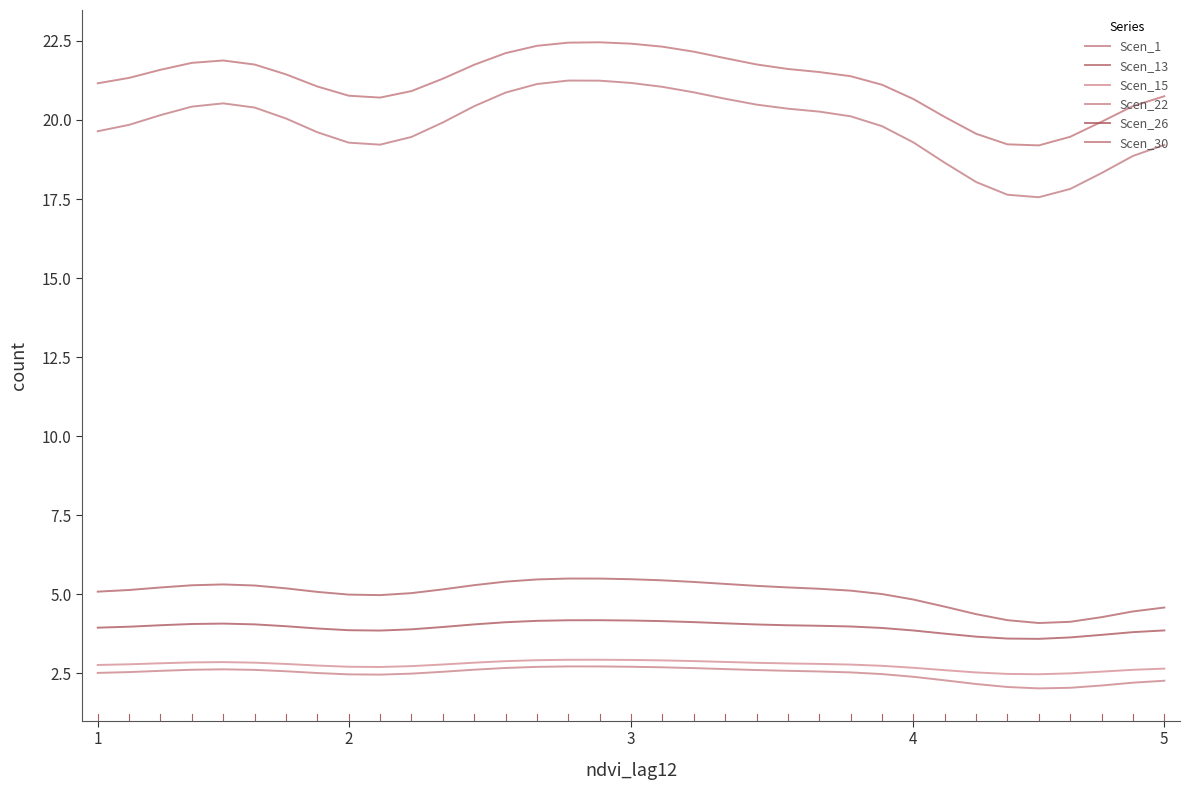

Does the chart display data point markers on the line(s)?

No